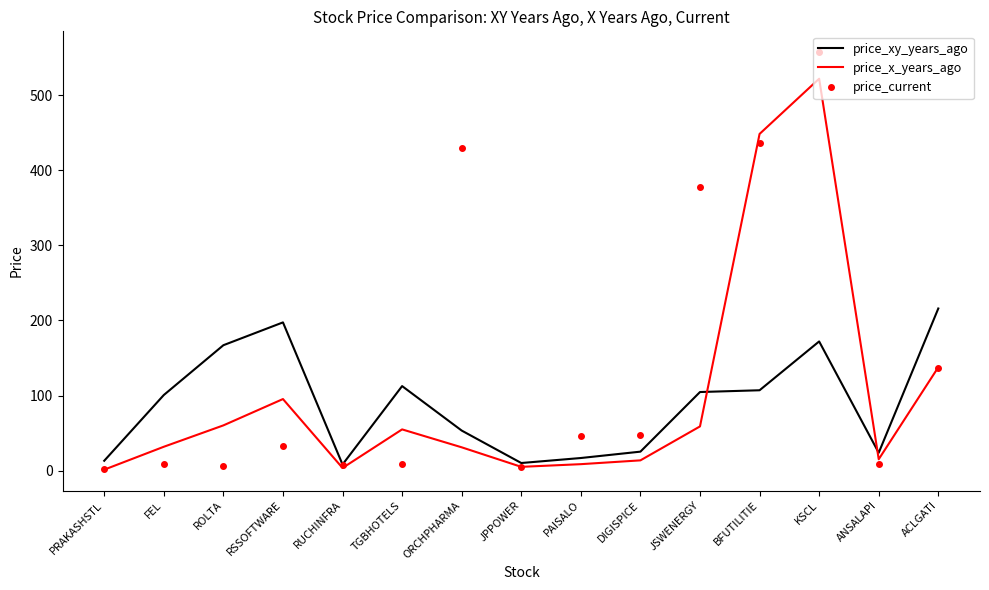

The value of price_xy_years_ago at ANSALAPI is 23.8. True or false?

True